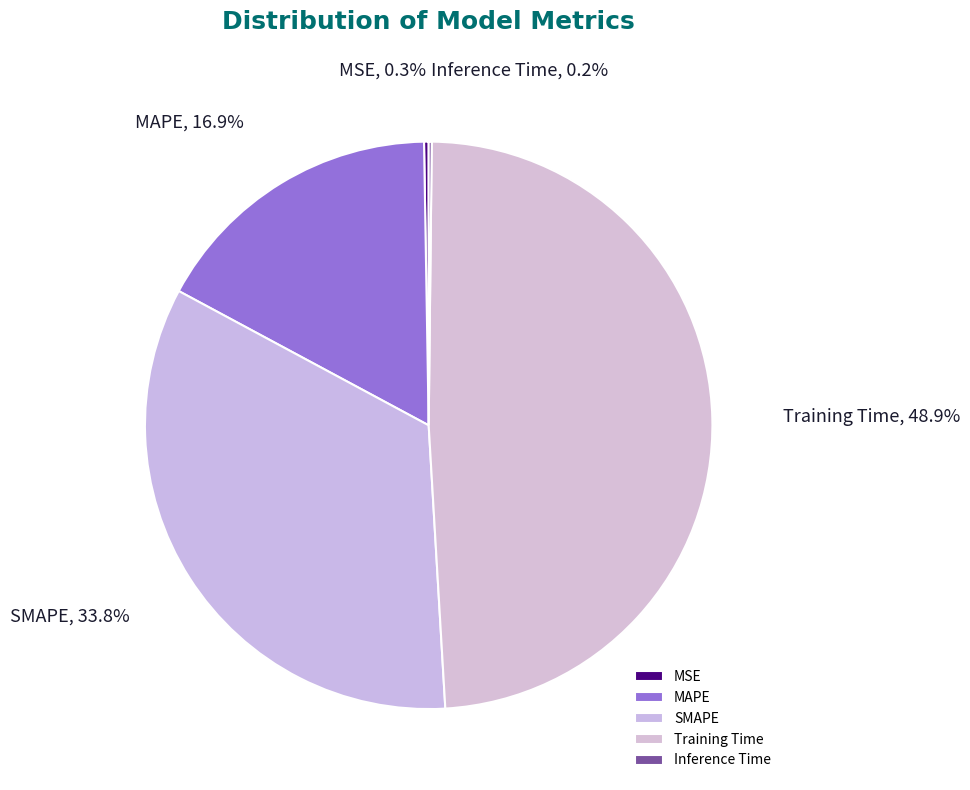

How much of the chart is everything except MAPE?

83.1%